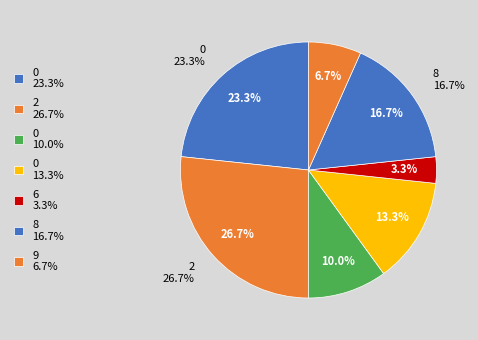

What percentage is the 2 slice, to the nearest percent?

27%